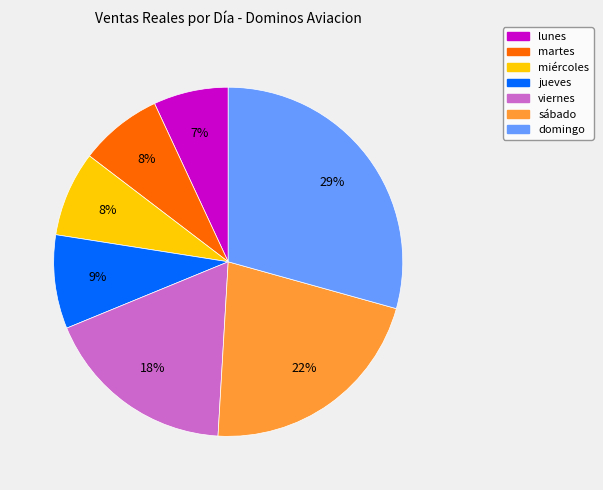

To the nearest percent, what is the average slice percentage?

14%